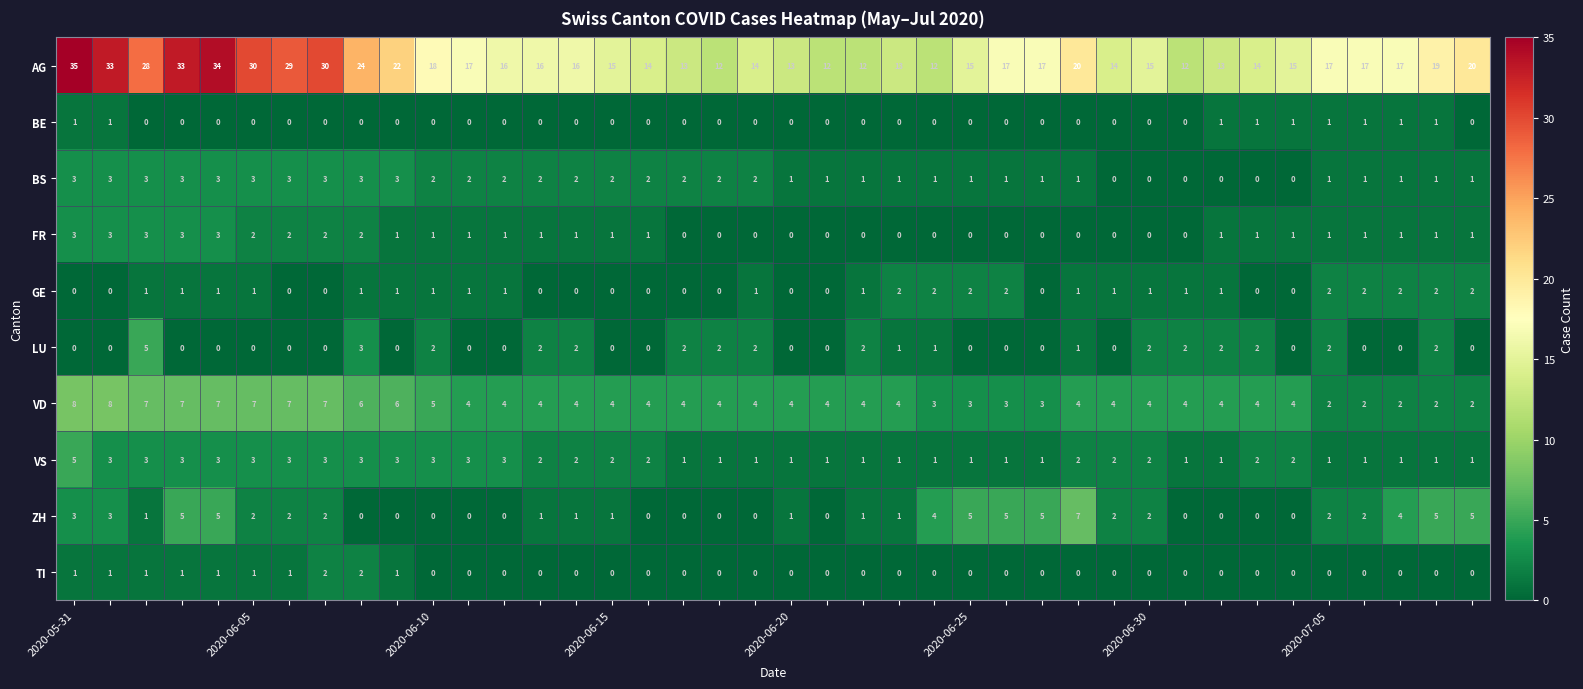

At how many categories does at least one series exceed 6?

40